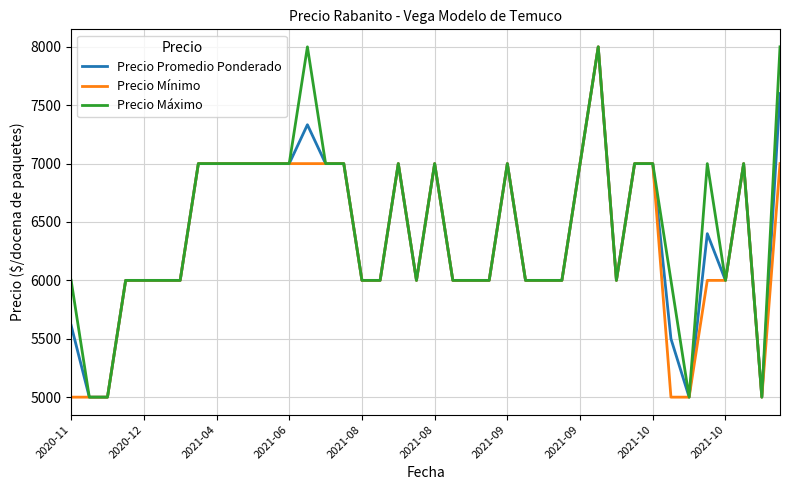

List the series in order of their overall mean, highest first.

Precio Máximo, Precio Promedio Ponderado, Precio Mínimo